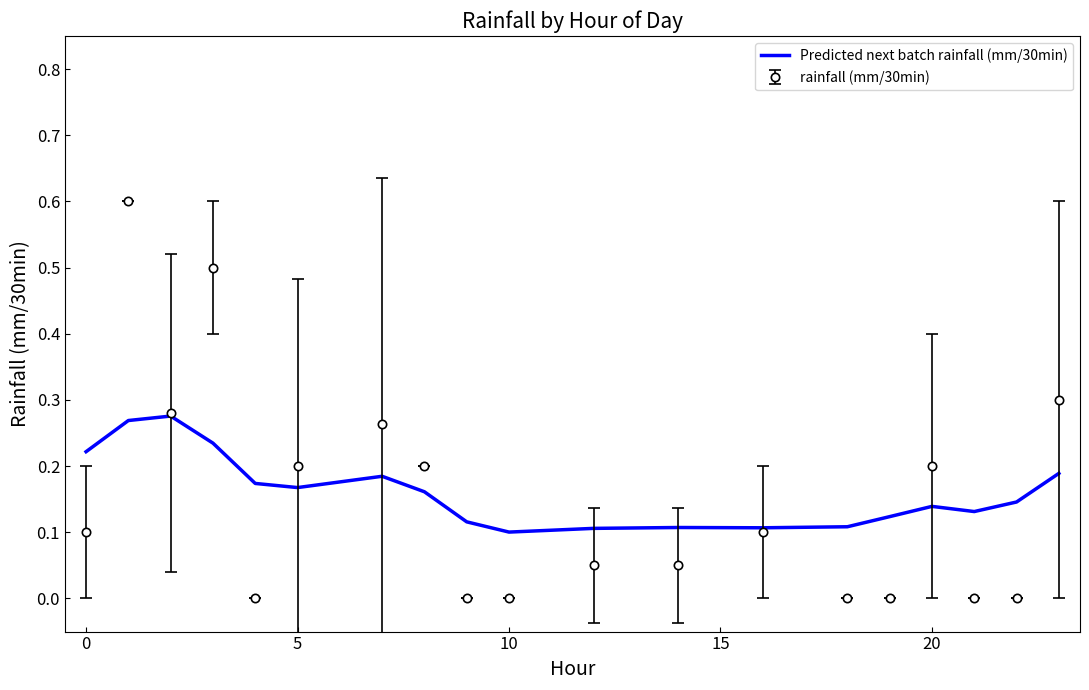

What is the highest value of the rainfall (mm/30min) series?

0.6